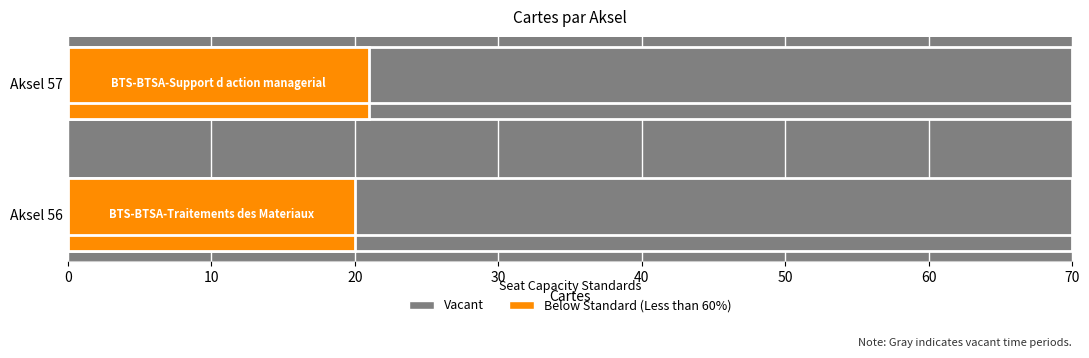

Which label corresponds to the smallest value in the chart?

56